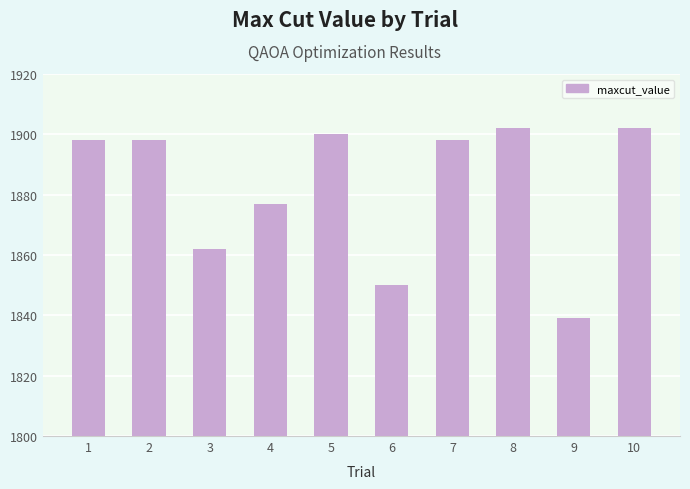

Read the value at 1.

1898